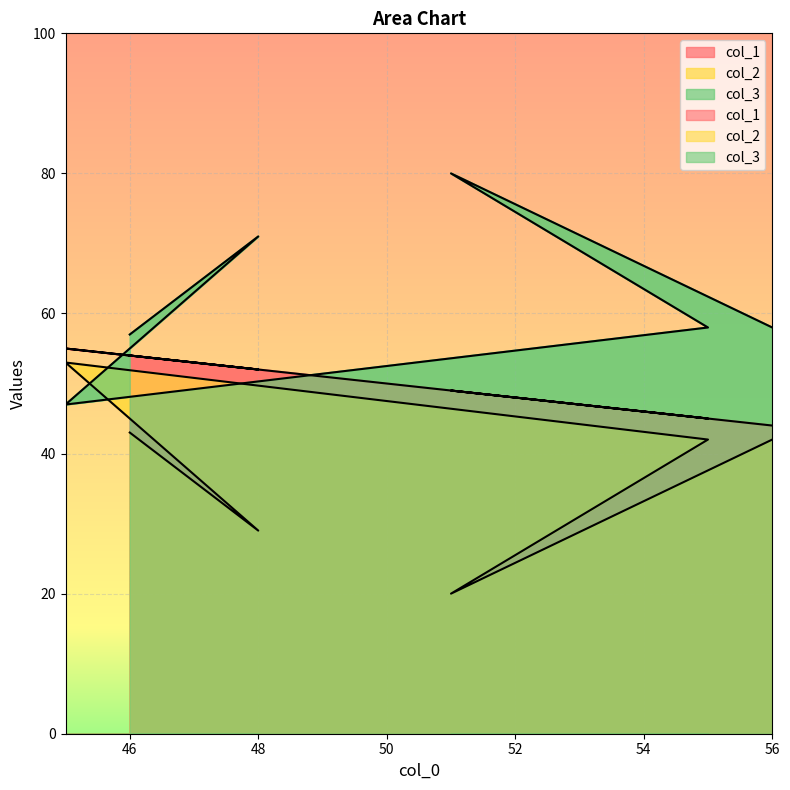

List the series in order of their peak value, highest first.

col_3, col_1, col_2